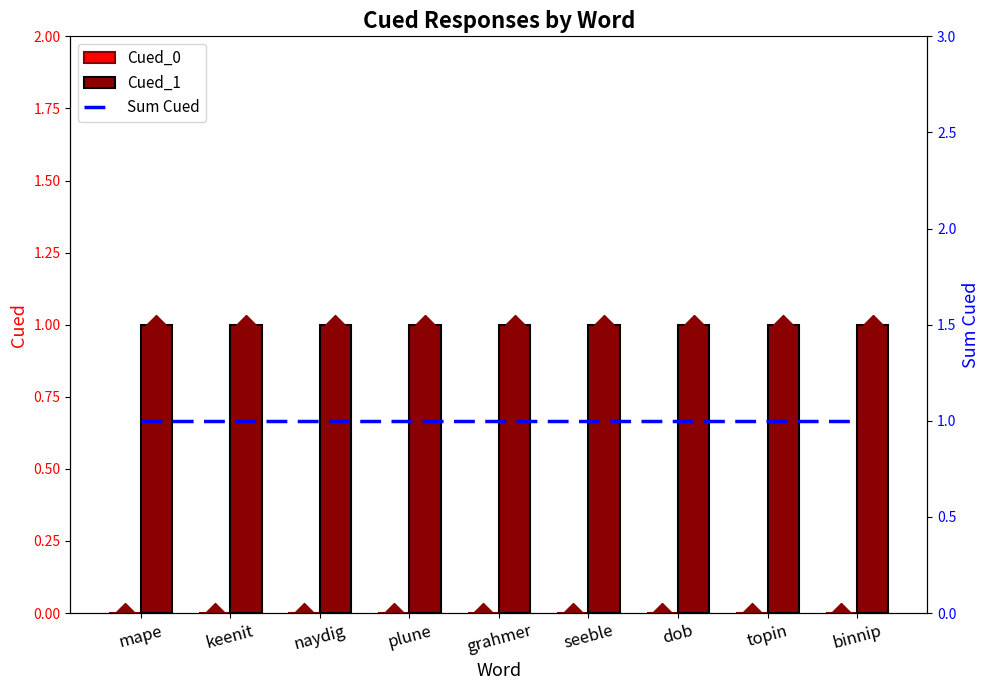

What is the minimum value for Cued_1?

1